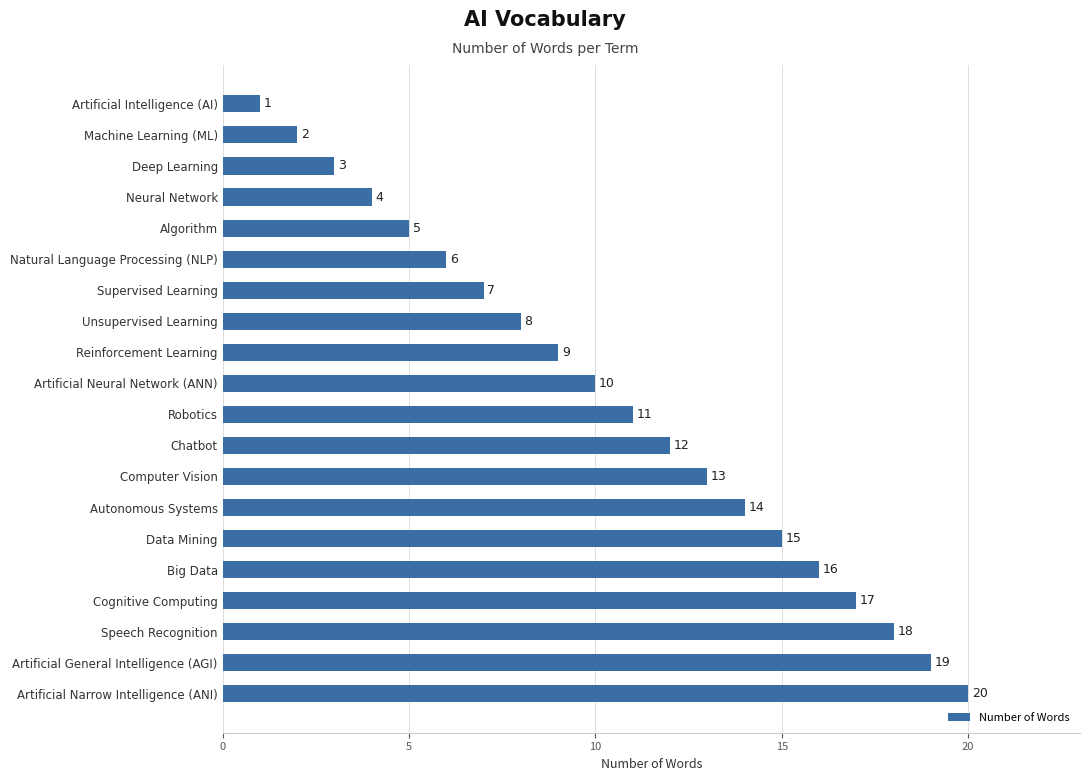

What is the difference between the maximum and minimum values?

19